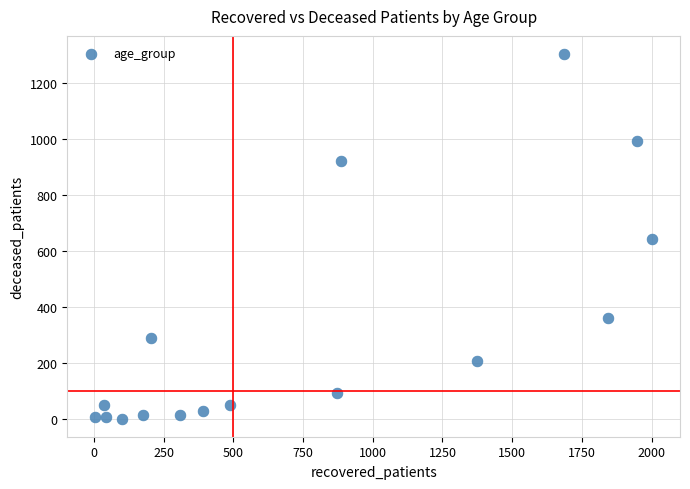

What is the range of X values (max minus min)?

1998